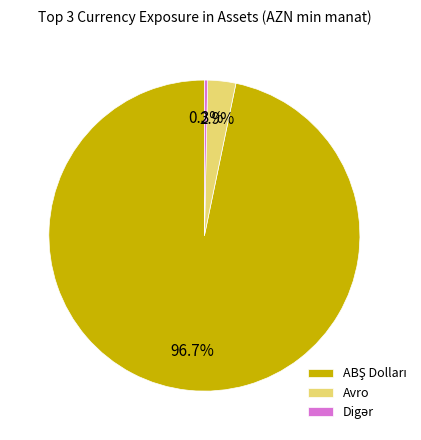

To the nearest percent, what is the difference between the largest and smallest slice percentages?

96%